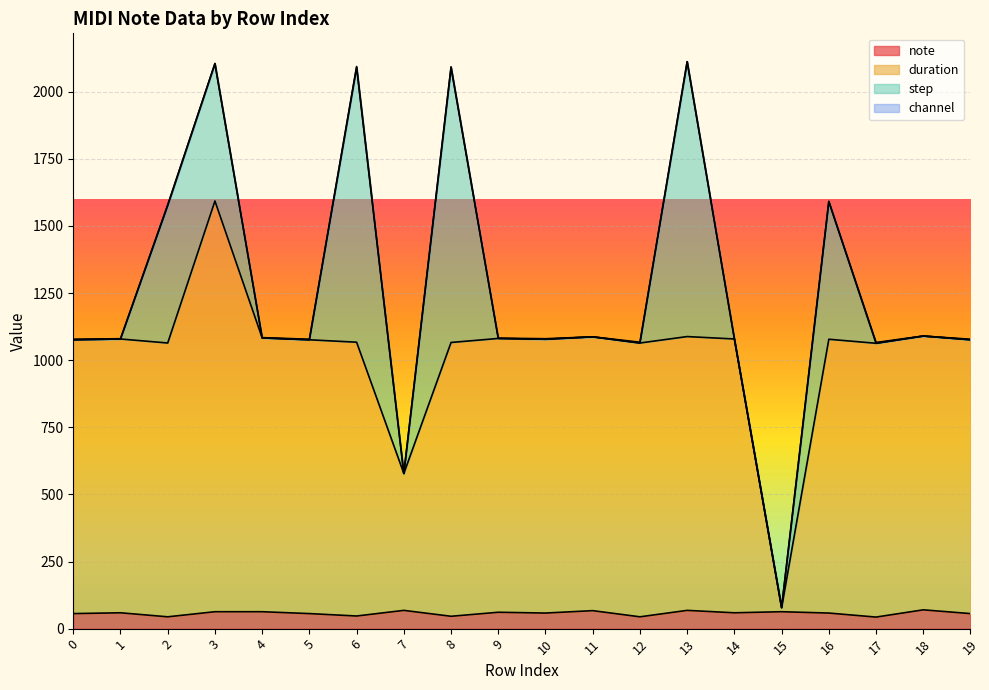

At which category is the sum across all series the highest?

3